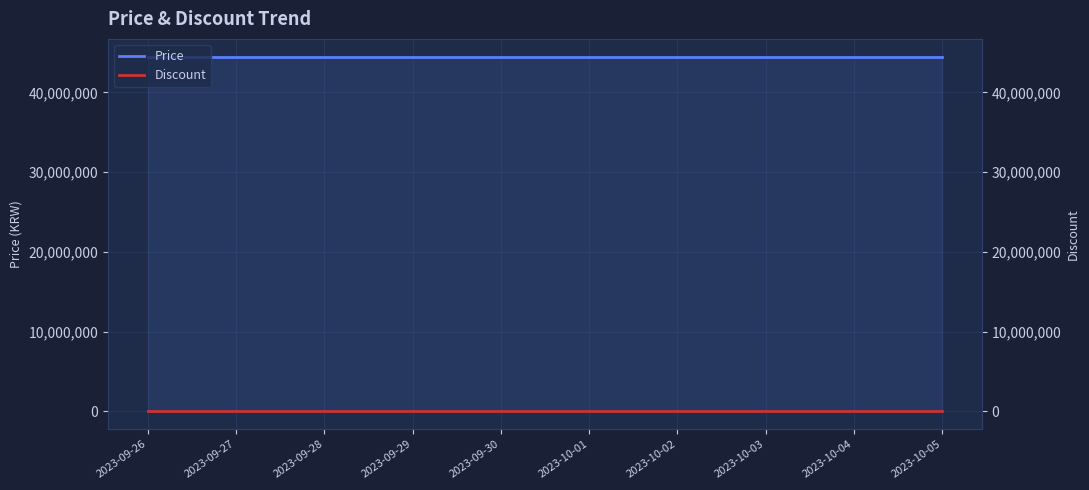

What is the label of the 6th point from the left?

2023-10-01